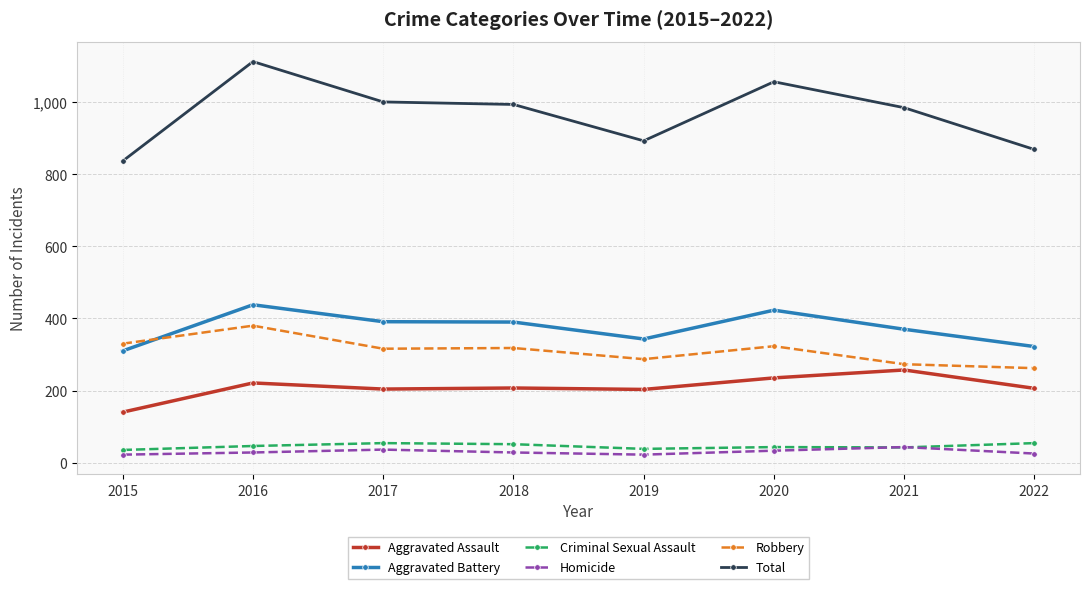

Does the chart have visible grid lines?

Yes